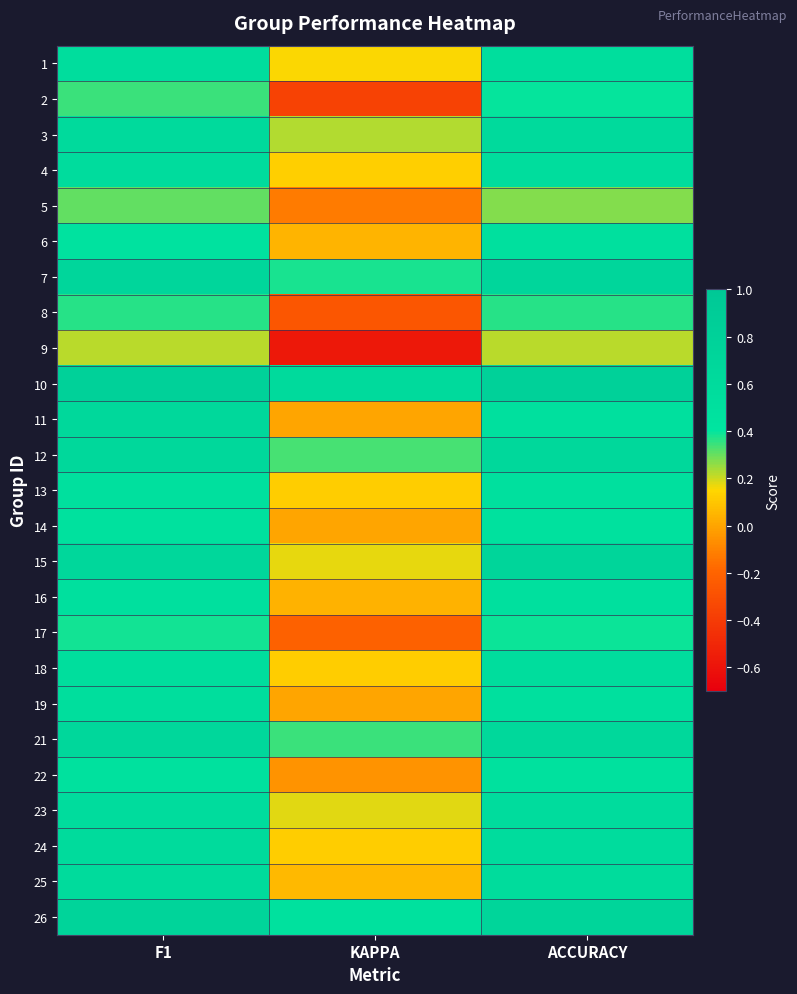

What is the difference between the highest and lowest values at F1?

0.6